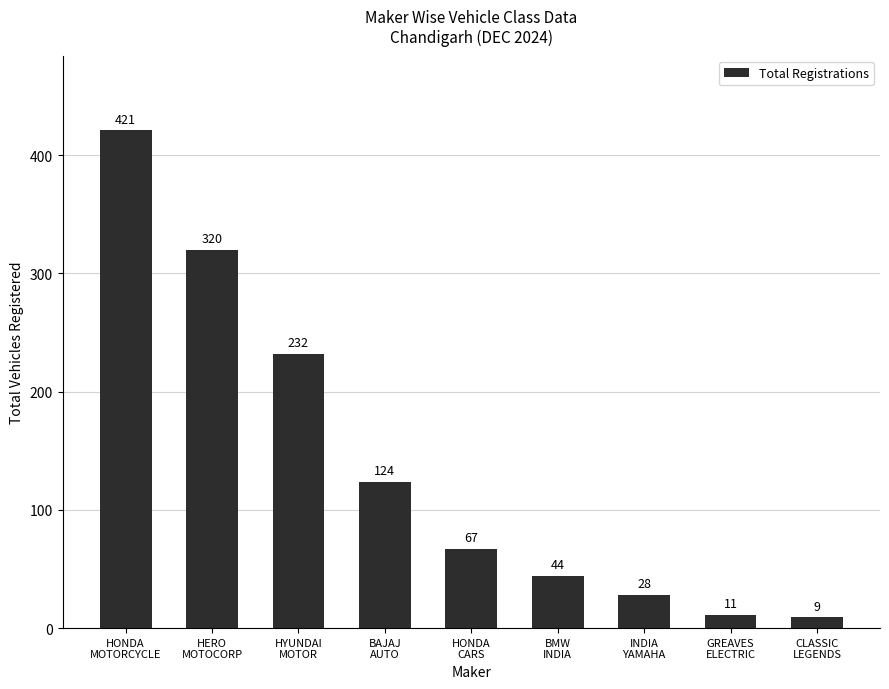

What is the sum of the values at HONDA
MOTORCYCLE and HERO
MOTOCORP?

741